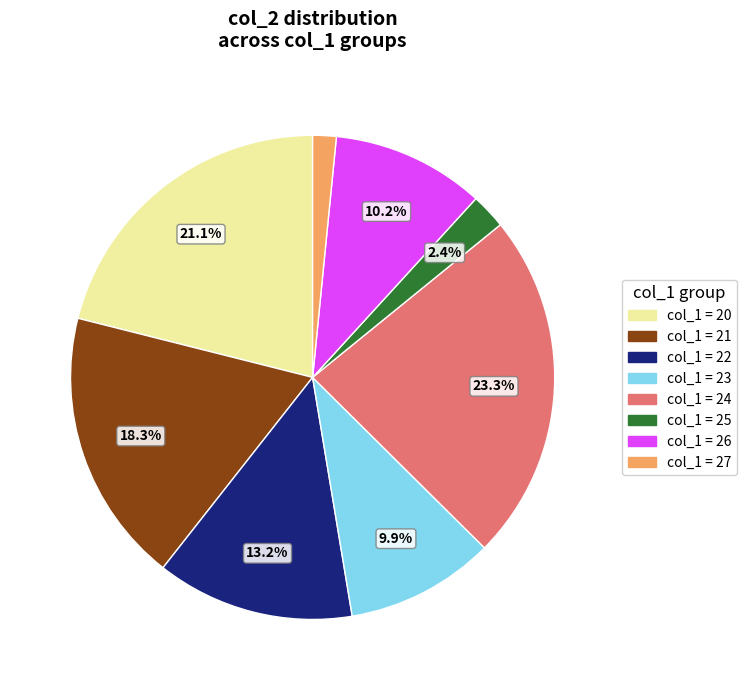

Is there any slice that represents more than half of the pie?

No